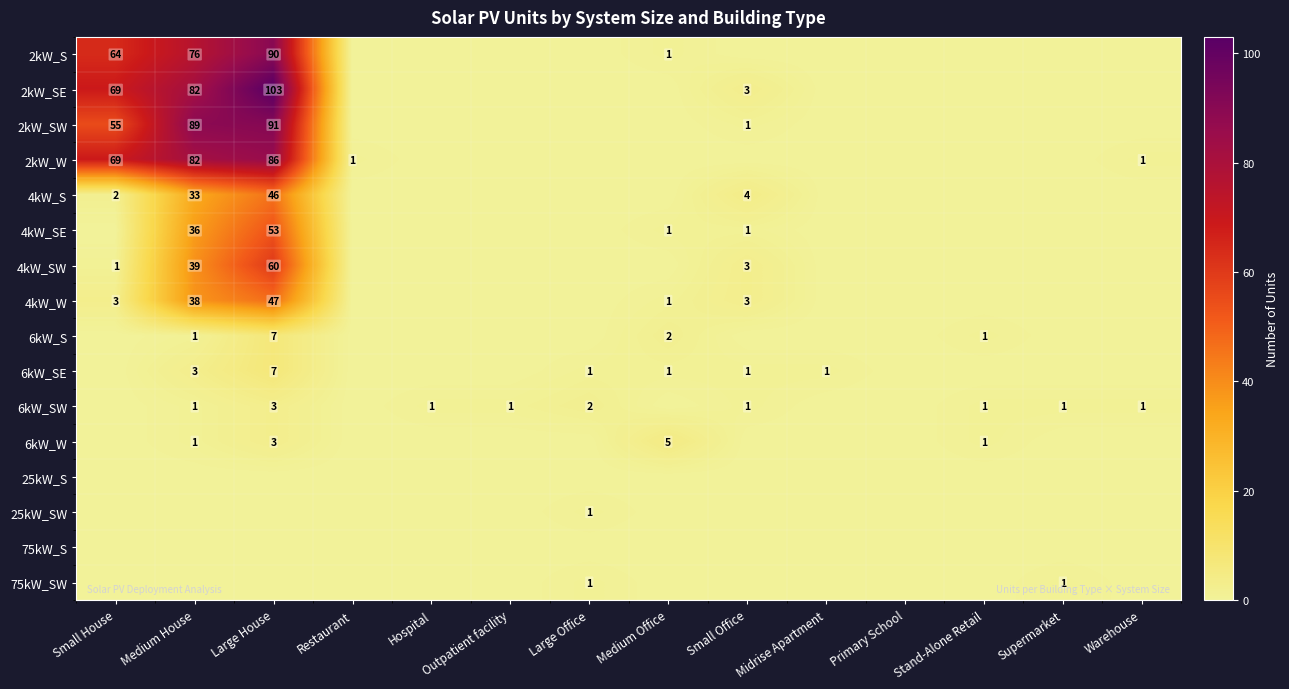

The 2kW_SE series shows 82 at Medium House. True or false?

True